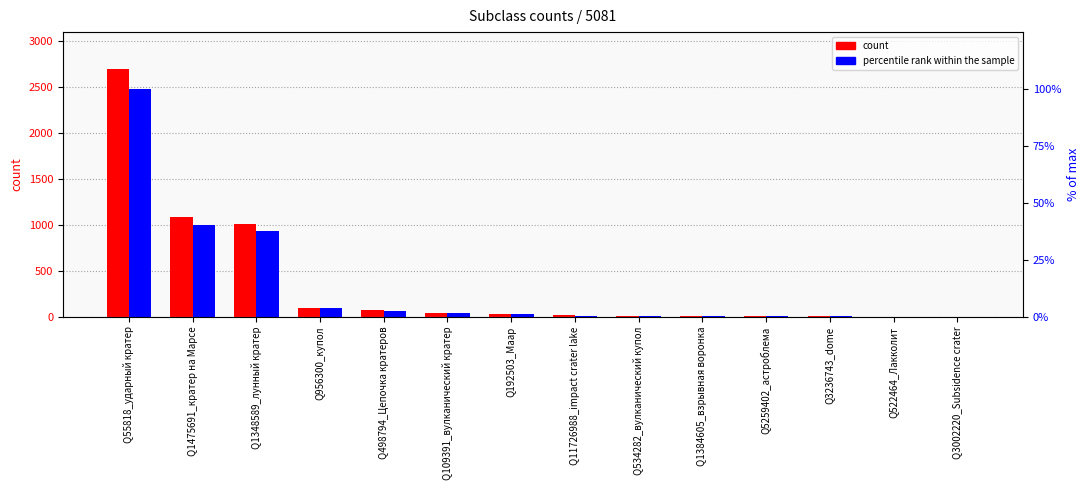

Is the value of count at Q192503_Маар greater than the value of percentile rank within the sample at Q192503_Маар?

Yes